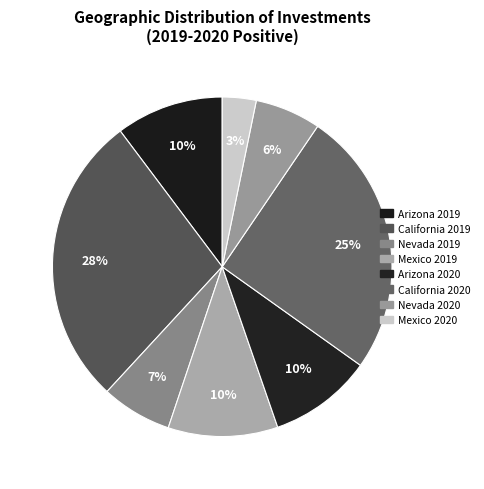

To the nearest percent, what is the combined percentage of Arizona 2019 and California 2019?

38%